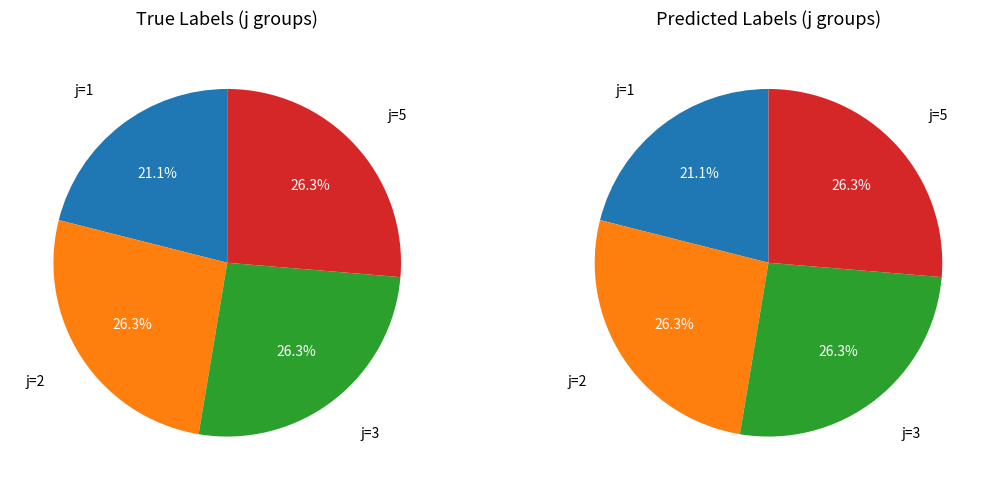

To the nearest percent, what percentage of the pie is 5?

26%